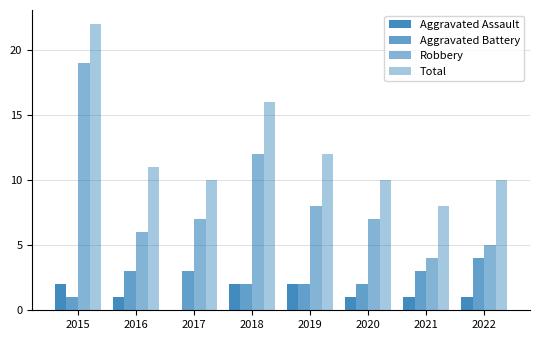

At how many categories does at least one series exceed 8?

7